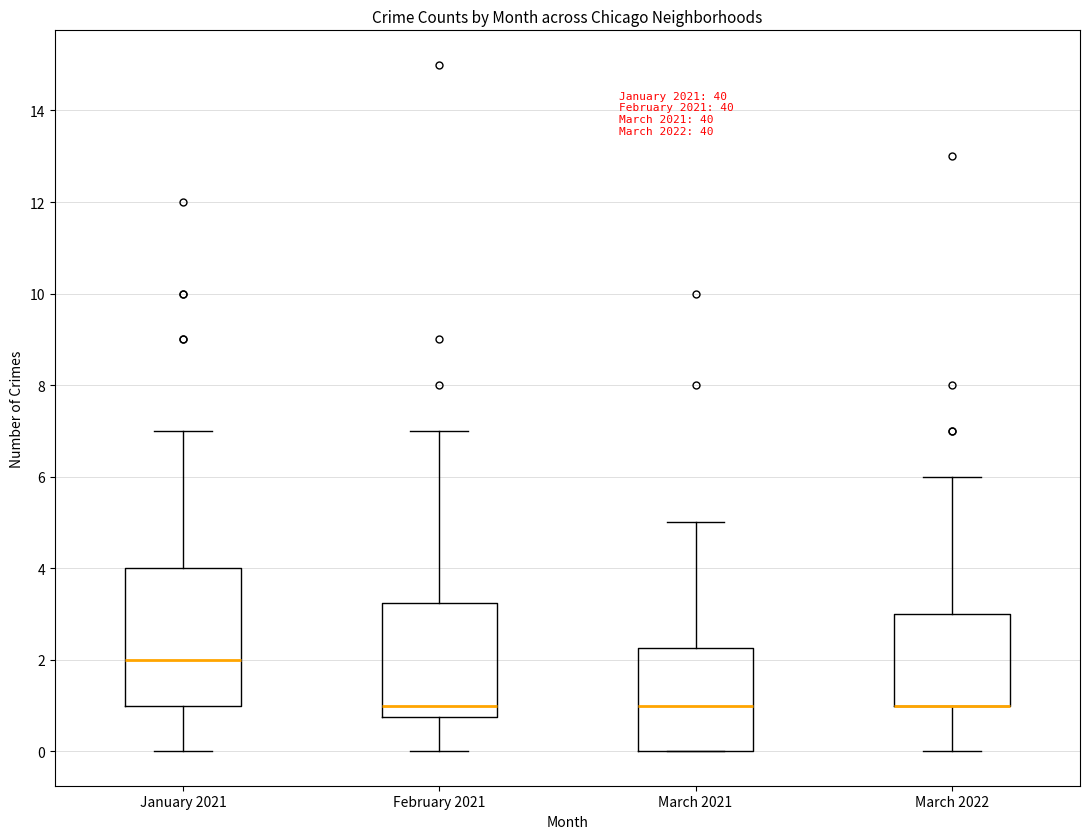

Comparing the boxes themselves (not the whiskers), which one is the tallest?

January 2021